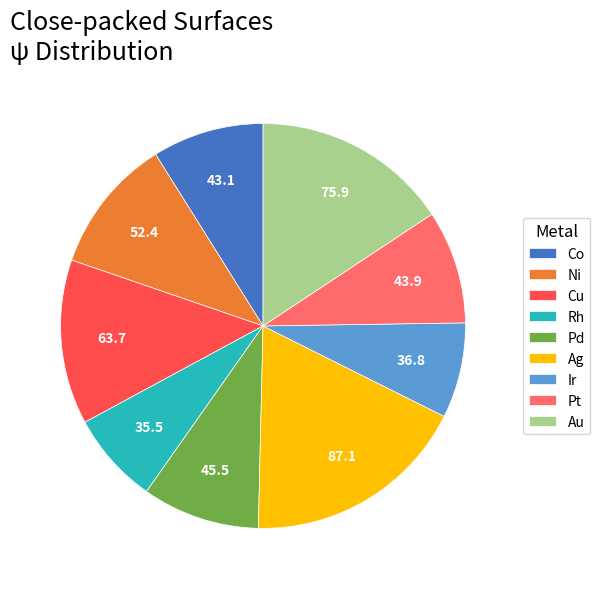

Is it true that Pd is 9% of the pie?

True